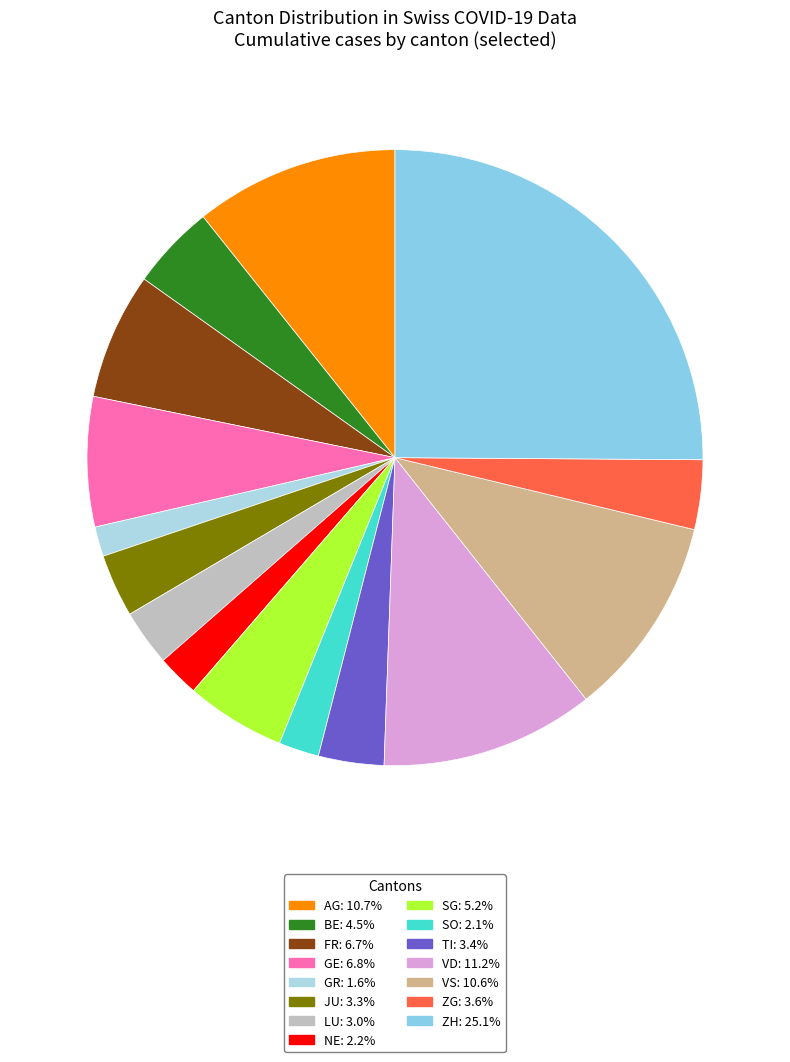

To the nearest percent, what percentage of the pie is LU?

3%